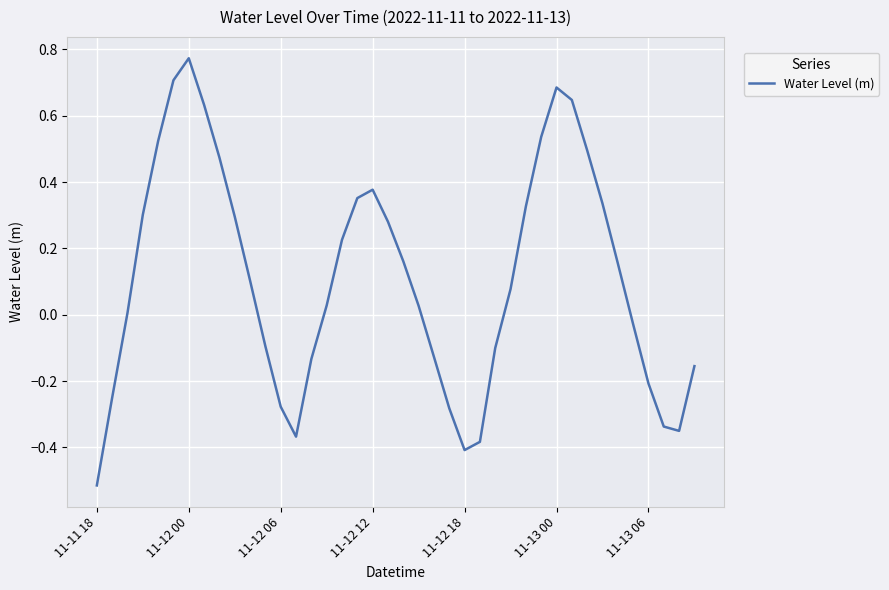

At which category does the data reach its first local valley?

13